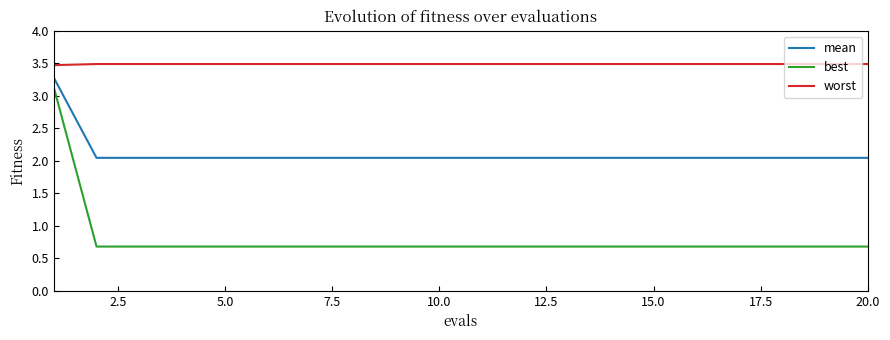

Which series has the widest spread of values?

best